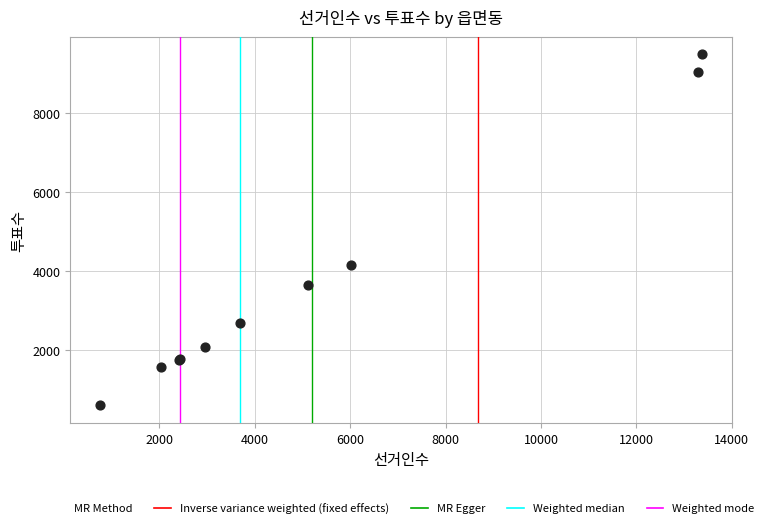

What Y value in the scatter plot is closest to 5032?

4139